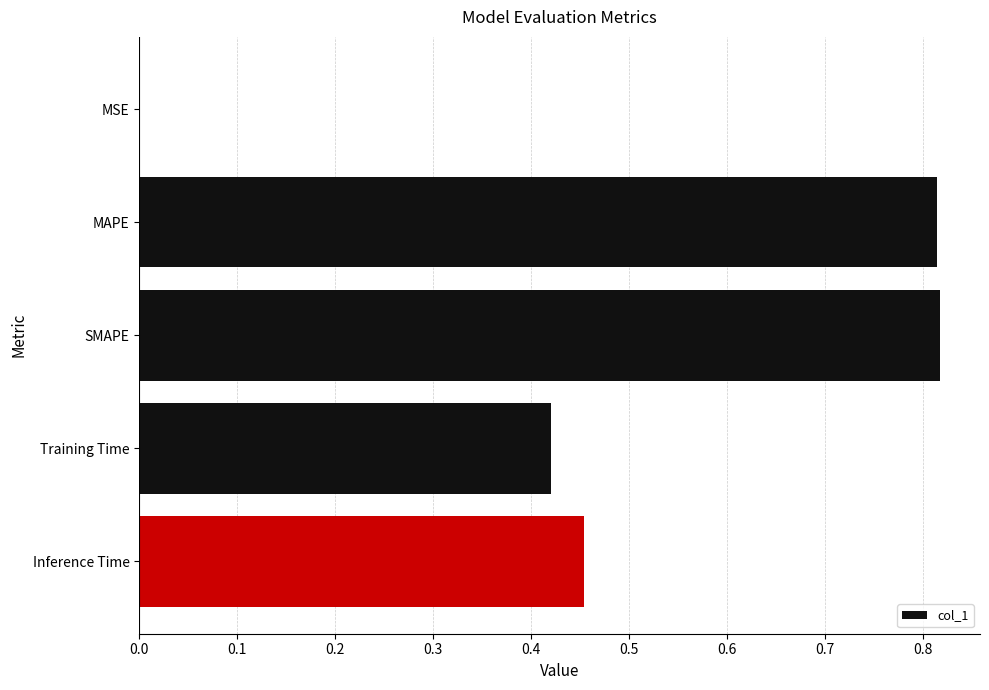

What is the change in value from MAPE to Training Time?

-0.4